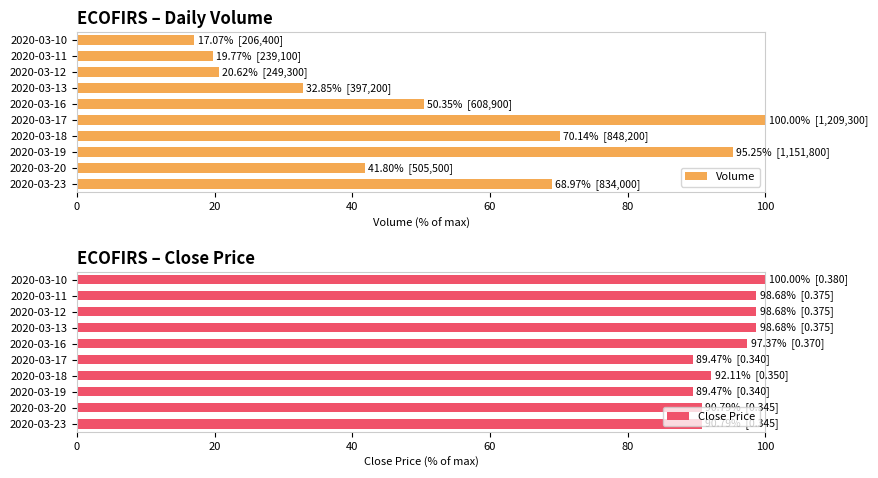

What is the value of the Volume bar at the 7th from the left?

70.1